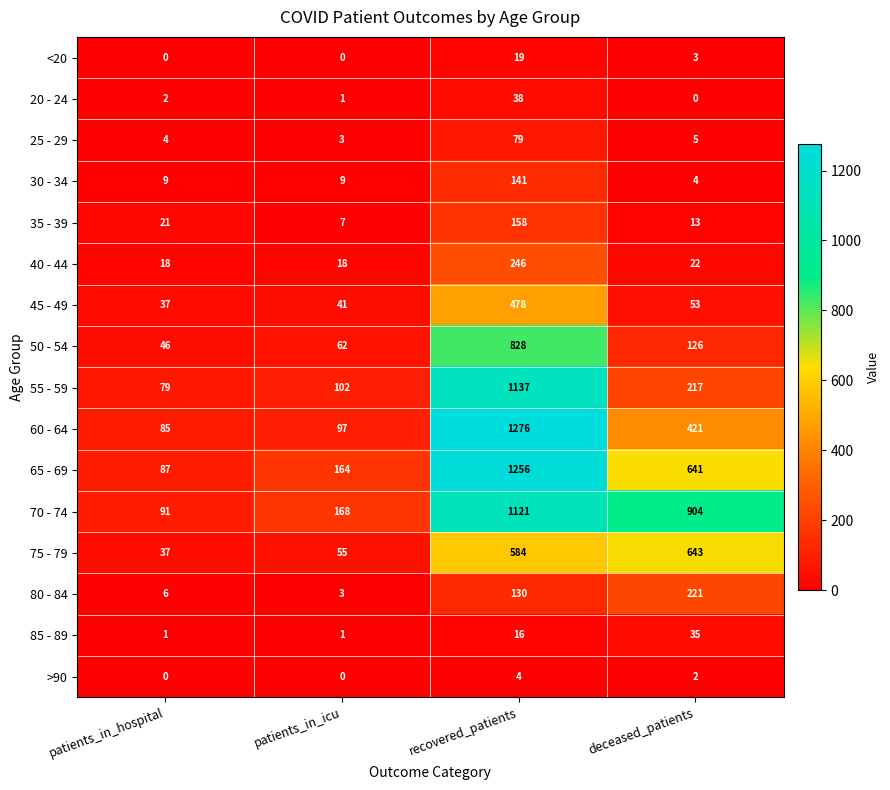

At how many categories does at least one series exceed 234?

2